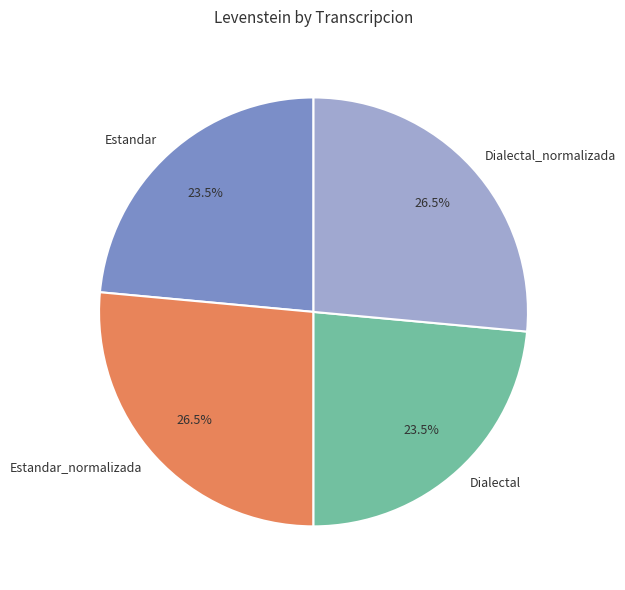

Does Estandar account for over 50% of the chart?

No